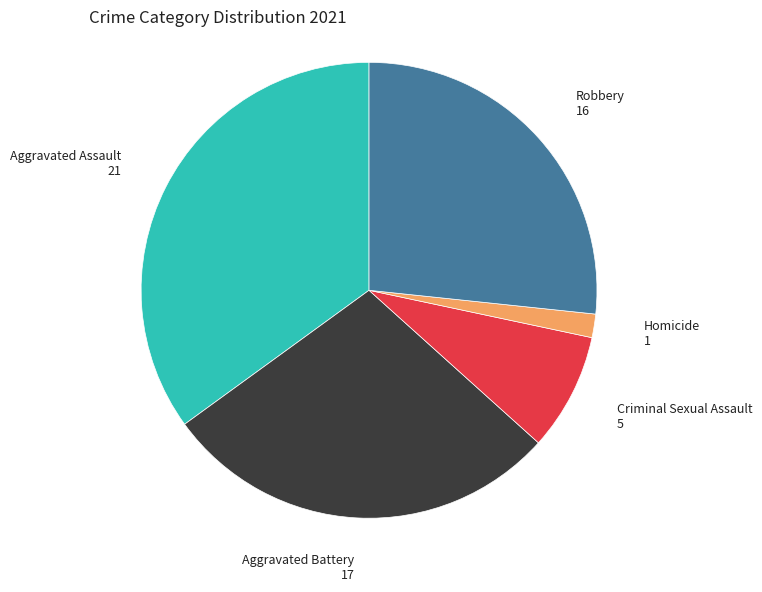

Does any single category account for the majority?

No